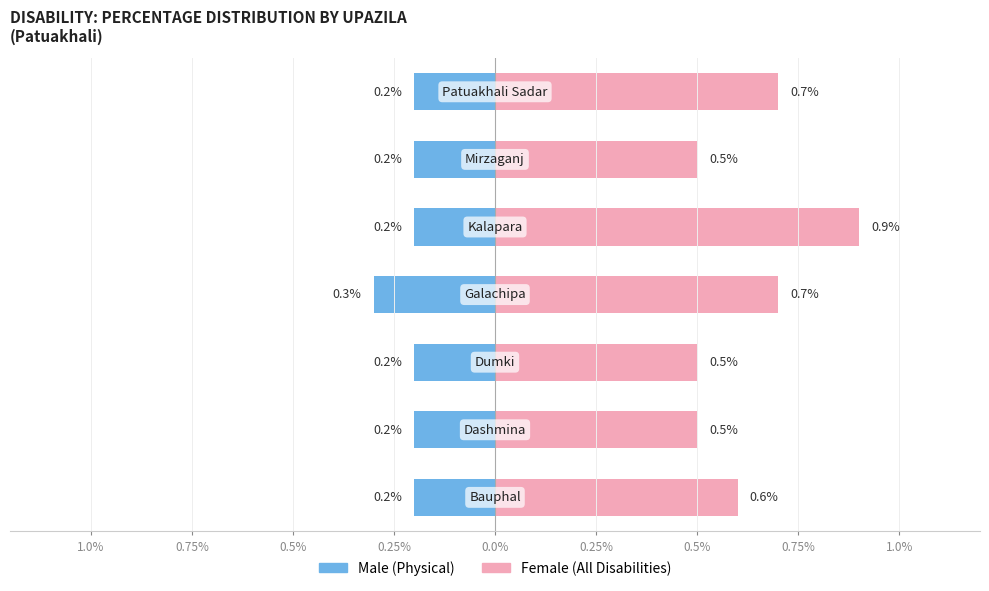

Does the chart contain any negative values?

Yes